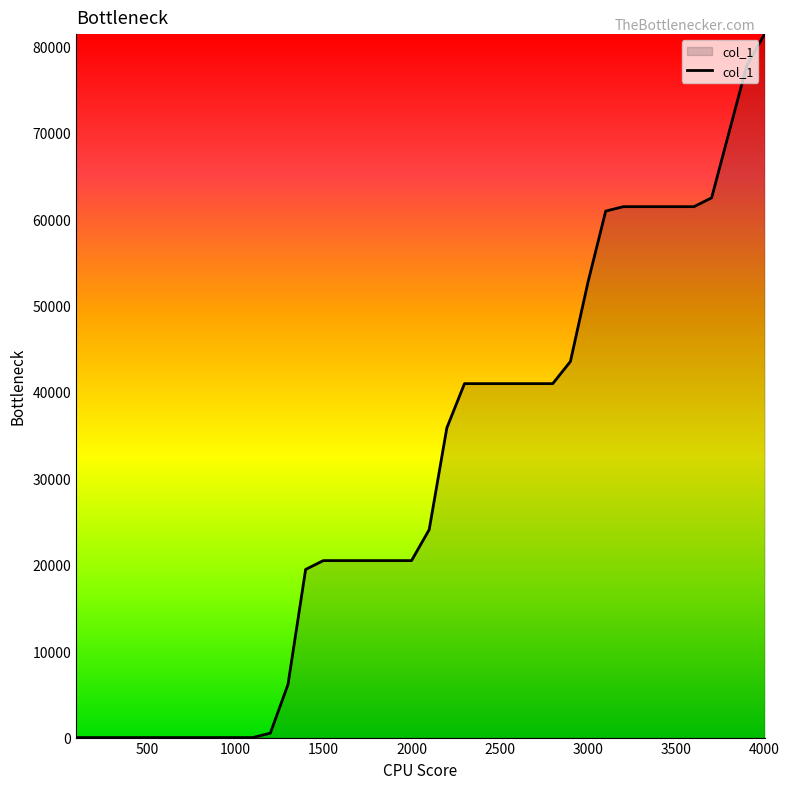

How many lines are shown in the chart?

1